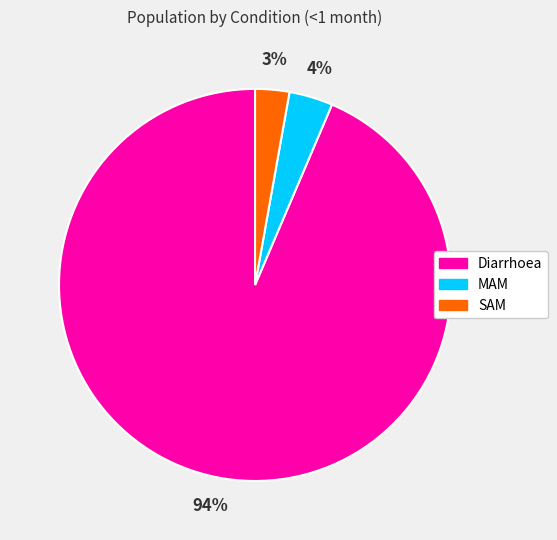

The MAM slice represents 4% of the pie. True or false?

True